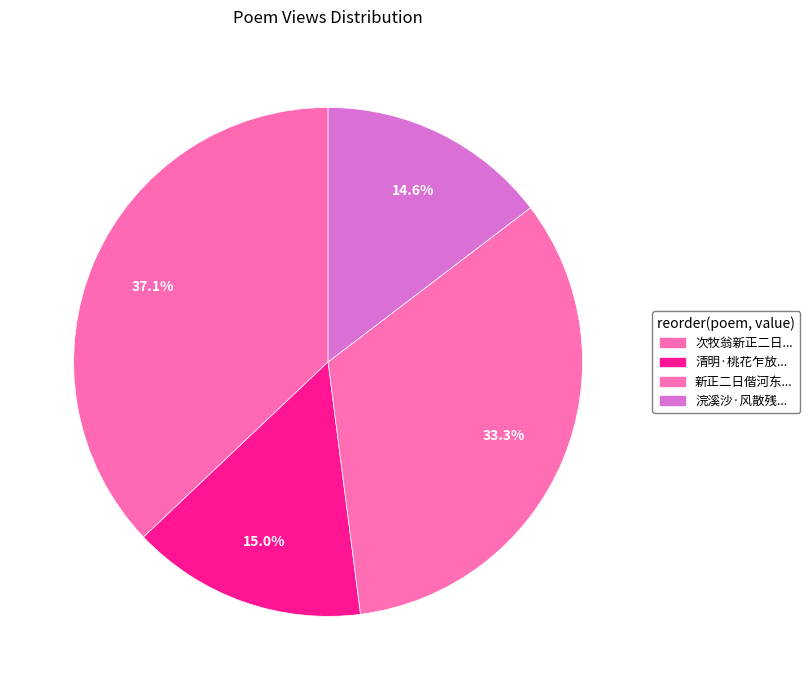

Is there any slice that represents more than half of the pie?

No